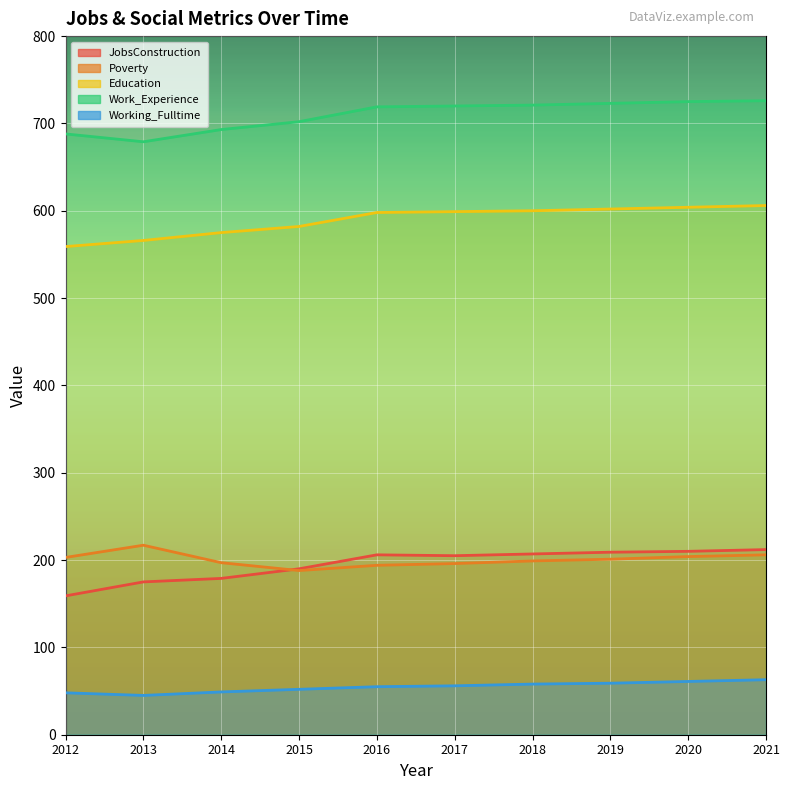

The value of Work_Experience at 2012 is 688. True or false?

True